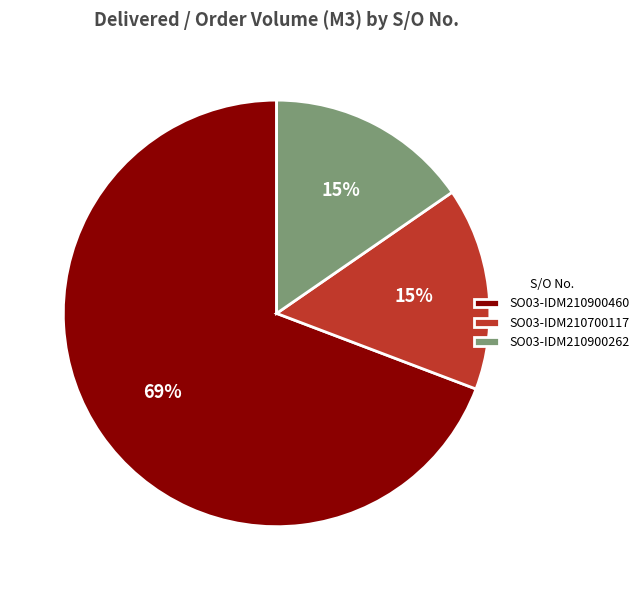

To the nearest percent, what is the average slice percentage?

33%